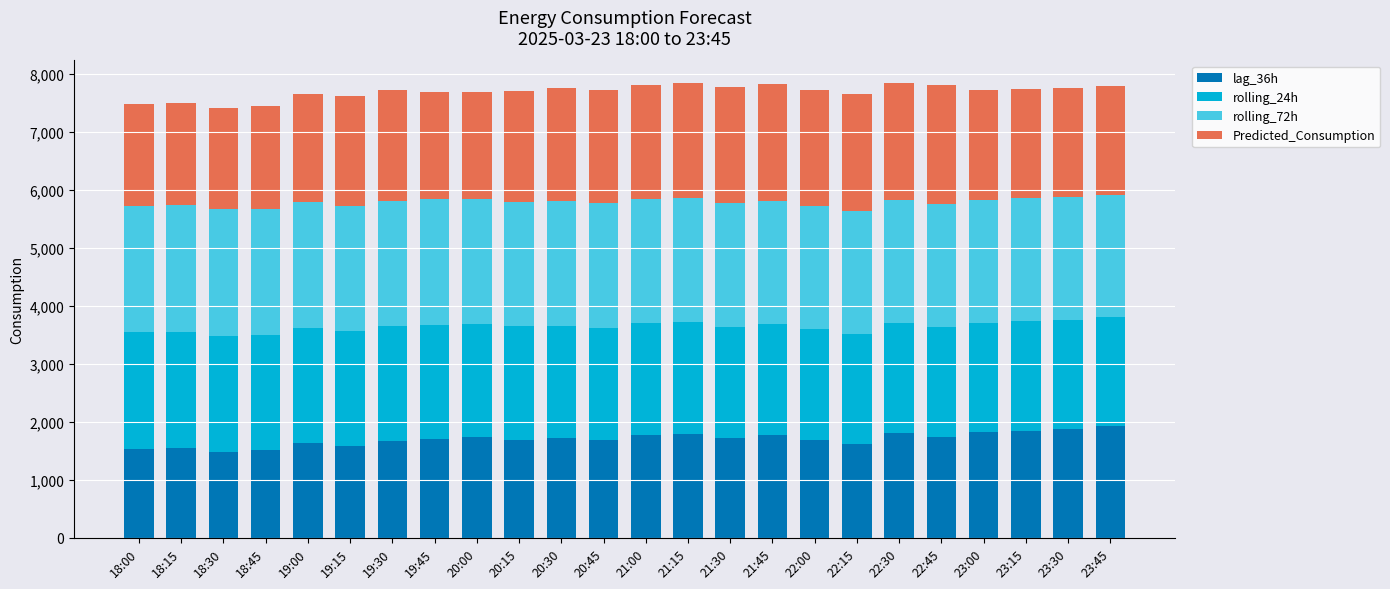

What is the total value across all series at 19:15?

7629.9